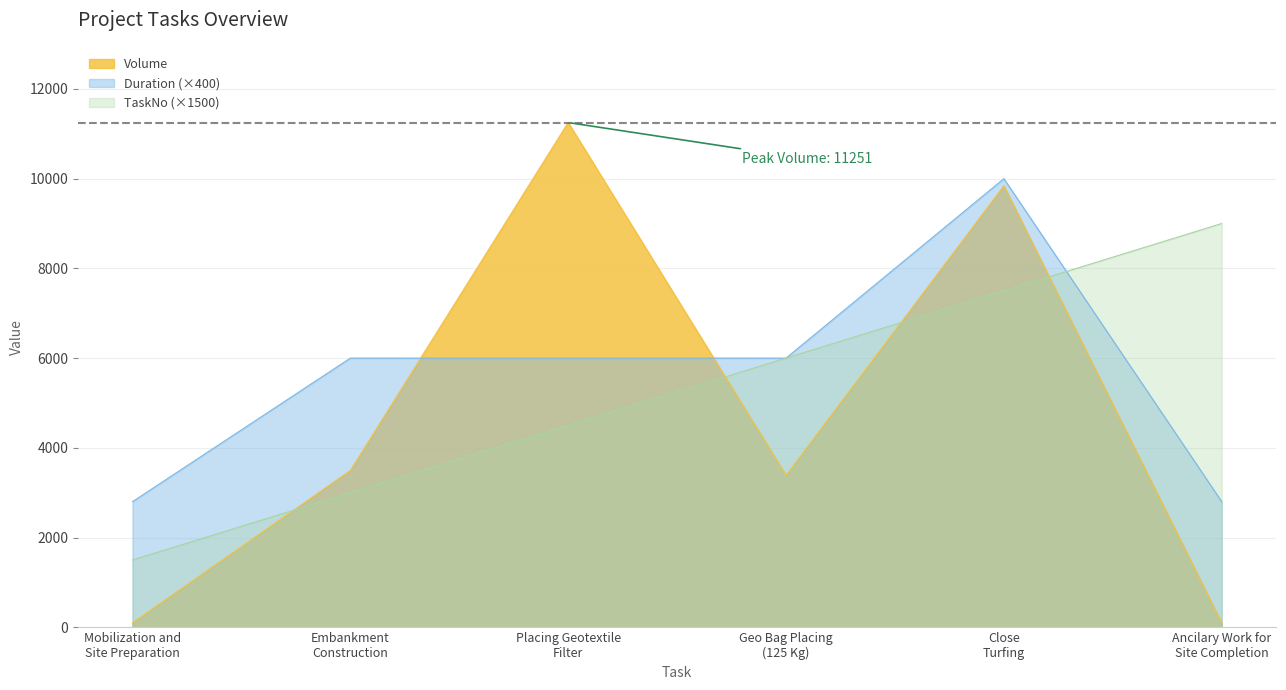

What is the sum of the TaskNo values at Geo Bag Placing
(125 Kg) and Close
Turfing?

13500